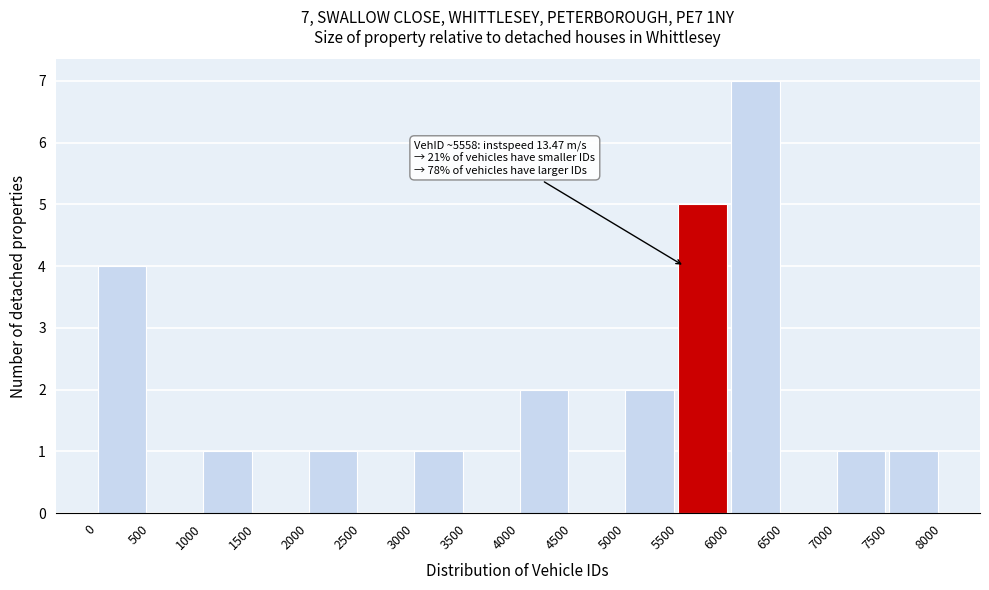

Which range on the x-axis has the tallest bar?

6000 to 6500